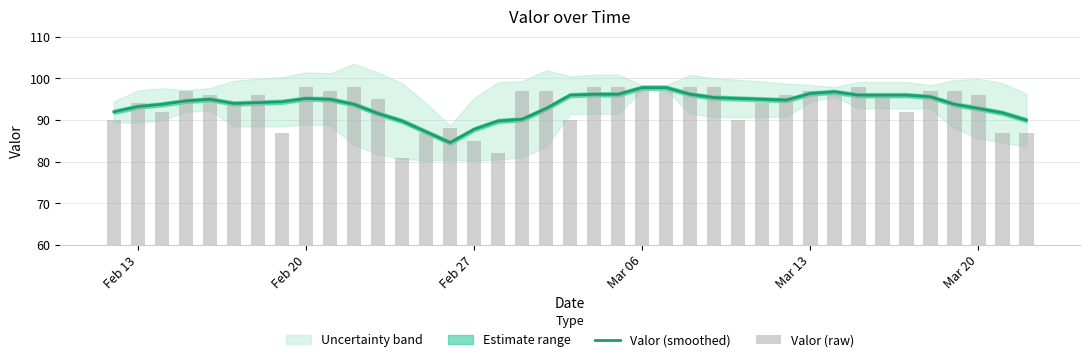

How many categories are shown in the chart?

39